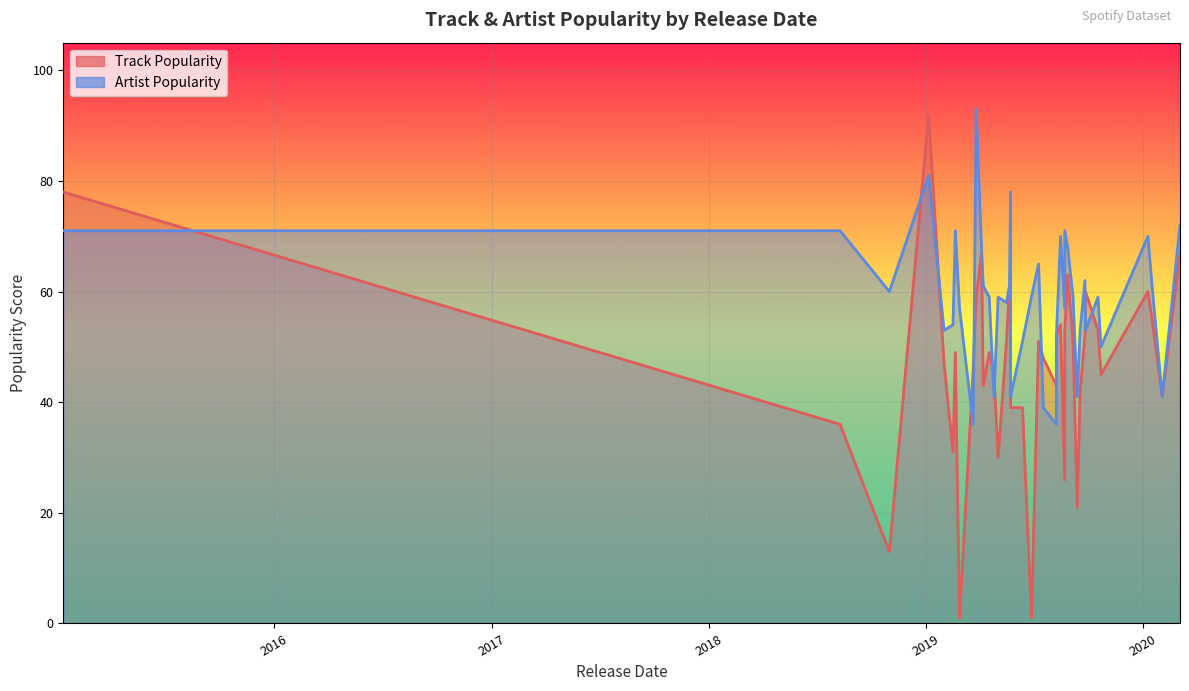

The value of Track Popularity at 2019-09-06 is 51. True or false?

True